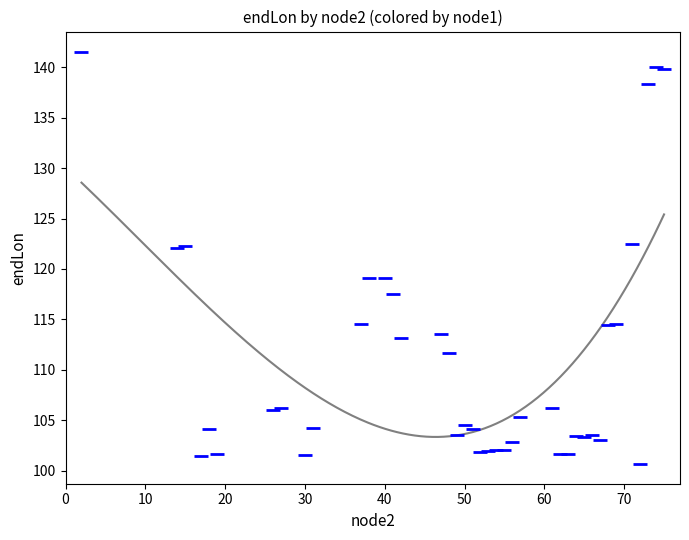

What is the range of X values (max minus min)?

73.0